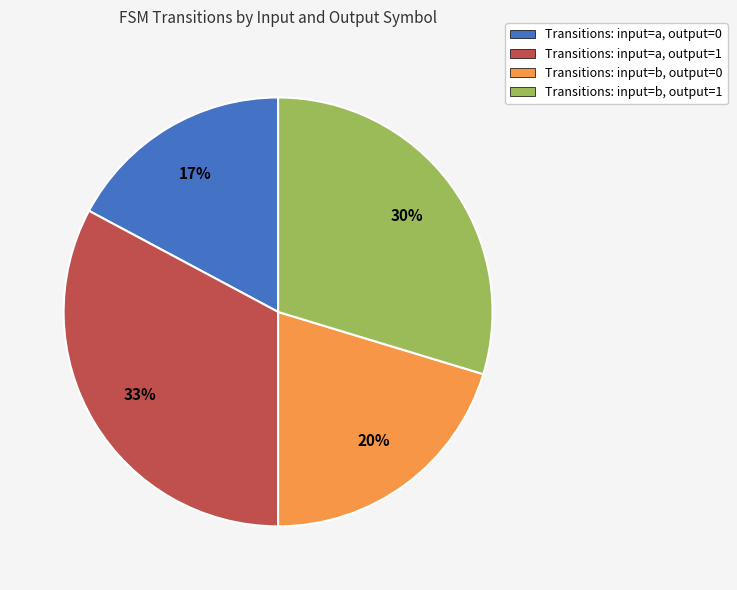

What is the largest slice in the pie chart?

Transitions: input=a, output=1